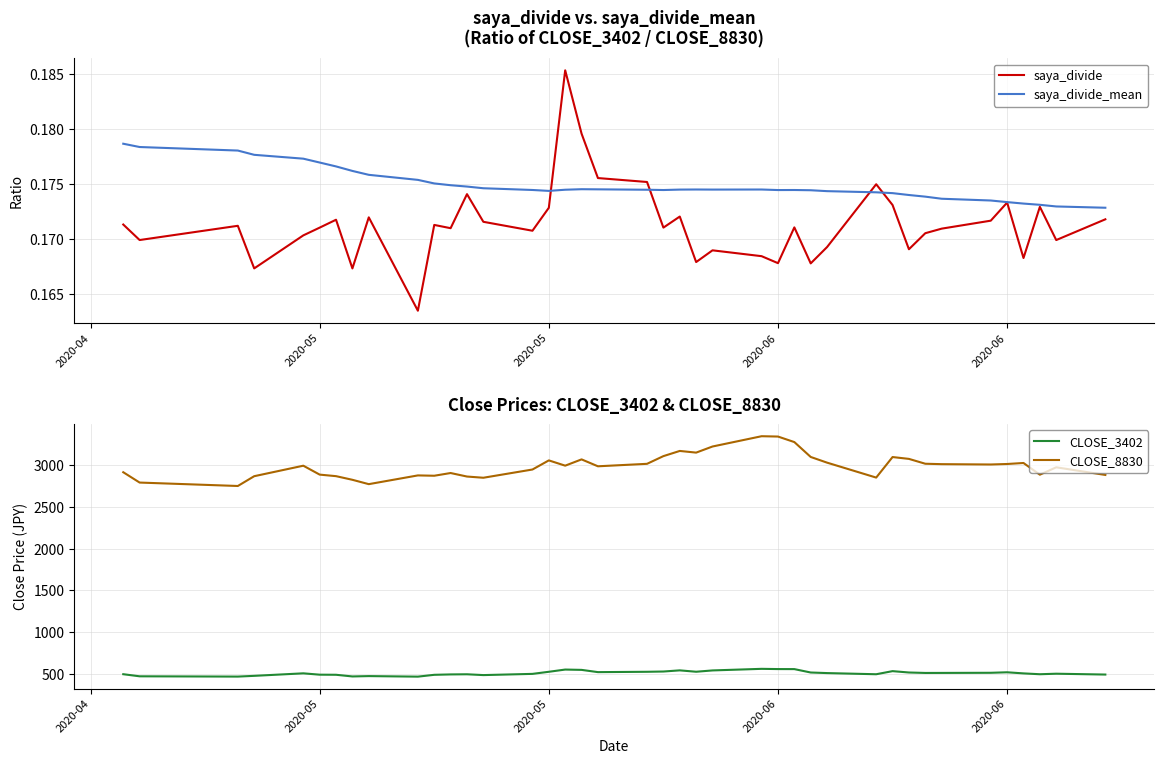

What is the maximum value for saya_divide_mean?

0.2